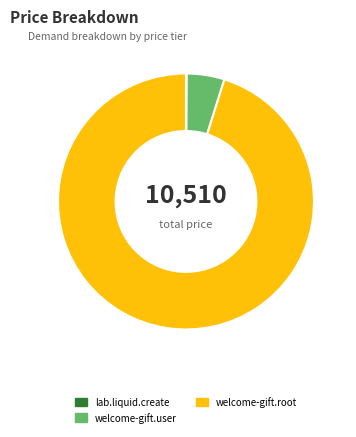

Which slice is the largest?

welcome-gift.root